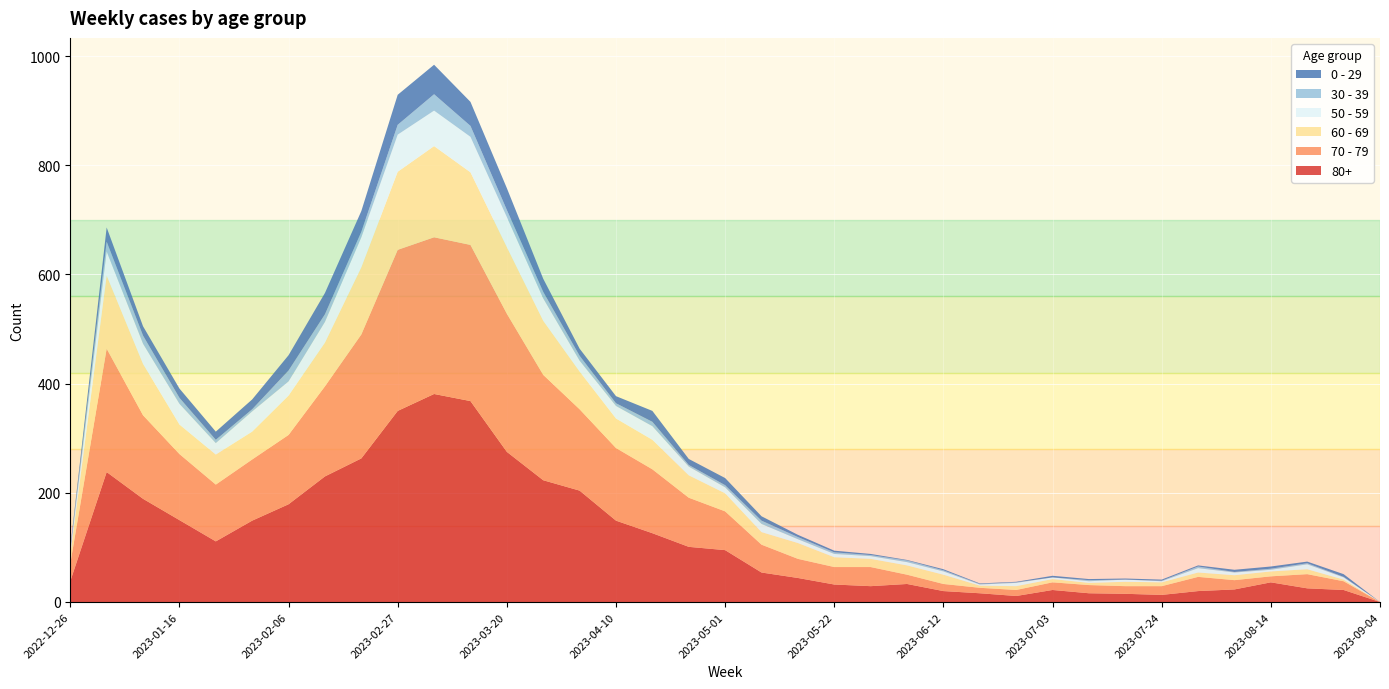

Reading left to right, extract all data points from this chart.

80+: 2022-12-26=38	2023-01-02=238	2023-01-09=189	2023-01-16=150	2023-01-23=111	2023-01-30=149	2023-02-06=179	2023-02-13=230	2023-02-20=263	2023-02-27=350	2023-03-06=381	2023-03-13=368	2023-03-20=275	2023-03-27=223	2023-04-03=204	2023-04-10=149	2023-04-17=126	2023-04-24=101	2023-05-01=95	2023-05-08=54	2023-05-15=44	2023-05-22=32	2023-05-29=29	2023-06-05=33	2023-06-12=20	2023-06-19=16	2023-06-26=11	2023-07-03=22	2023-07-10=16	2023-07-17=15	2023-07-24=13	2023-07-31=20	2023-08-07=23	2023-08-14=36	2023-08-21=25	2023-08-28=22	2023-09-04=0
70 - 79: 2022-12-26=32	2023-01-02=226	2023-01-09=153	2023-01-16=121	2023-01-23=104	2023-01-30=112	2023-02-06=127	2023-02-13=165	2023-02-20=227	2023-02-27=295	2023-03-06=287	2023-03-13=286	2023-03-20=253	2023-03-27=193	2023-04-03=149	2023-04-10=133	2023-04-17=117	2023-04-24=90	2023-05-01=71	2023-05-08=51	2023-05-15=35	2023-05-22=32	2023-05-29=35	2023-06-05=17	2023-06-12=13	2023-06-19=10	2023-06-26=11	2023-07-03=14	2023-07-10=15	2023-07-17=14	2023-07-24=16	2023-07-31=26	2023-08-07=17	2023-08-14=11	2023-08-21=26	2023-08-28=16	2023-09-04=0
60 - 69: 2022-12-26=16	2023-01-02=134	2023-01-09=94	2023-01-16=54	2023-01-23=55	2023-01-30=51	2023-02-06=72	2023-02-13=80	2023-02-20=123	2023-02-27=143	2023-03-06=167	2023-03-13=133	2023-03-20=122	2023-03-27=99	2023-04-03=69	2023-04-10=54	2023-04-17=54	2023-04-24=41	2023-05-01=33	2023-05-08=23	2023-05-15=29	2023-05-22=18	2023-05-29=15	2023-06-05=17	2023-06-12=17	2023-06-19=4	2023-06-26=7	2023-07-03=6	2023-07-10=4	2023-07-17=8	2023-07-24=7	2023-07-31=8	2023-08-07=9	2023-08-14=9	2023-08-21=9	2023-08-28=3	2023-09-04=0
50 - 59: 2022-12-26=5	2023-01-02=44	2023-01-09=37	2023-01-16=38	2023-01-23=21	2023-01-30=37	2023-02-06=26	2023-02-13=38	2023-02-20=55	2023-02-27=68	2023-03-06=65	2023-03-13=65	2023-03-20=55	2023-03-27=41	2023-04-03=20	2023-04-10=23	2023-04-17=25	2023-04-24=16	2023-05-01=11	2023-05-08=15	2023-05-15=7	2023-05-22=6	2023-05-29=5	2023-06-05=6	2023-06-12=6	2023-06-19=2	2023-06-26=6	2023-07-03=3	2023-07-10=3	2023-07-17=4	2023-07-24=2	2023-07-31=8	2023-08-07=5	2023-08-14=3	2023-08-21=9	2023-08-28=4	2023-09-04=0
30 - 39: 2022-12-26=5	2023-01-02=18	2023-01-09=15	2023-01-16=11	2023-01-23=6	2023-01-30=4	2023-02-06=20	2023-02-13=14	2023-02-20=10	2023-02-27=18	2023-03-06=30	2023-03-13=20	2023-03-20=13	2023-03-27=12	2023-04-03=9	2023-04-10=5	2023-04-17=8	2023-04-24=3	2023-05-01=4	2023-05-08=6	2023-05-15=4	2023-05-22=3	2023-05-29=2	2023-06-05=3	2023-06-12=2	2023-06-19=1	2023-06-26=1	2023-07-03=0	2023-07-10=2	2023-07-17=0	2023-07-24=1	2023-07-31=3	2023-08-07=1	2023-08-14=2	2023-08-21=2	2023-08-28=1	2023-09-04=0
0 - 29: 2022-12-26=4	2023-01-02=26	2023-01-09=17	2023-01-16=17	2023-01-23=15	2023-01-30=18	2023-02-06=28	2023-02-13=39	2023-02-20=38	2023-02-27=55	2023-03-06=54	2023-03-13=44	2023-03-20=40	2023-03-27=24	2023-04-03=13	2023-04-10=13	2023-04-17=20	2023-04-24=11	2023-05-01=13	2023-05-08=8	2023-05-15=4	2023-05-22=3	2023-05-29=2	2023-06-05=1	2023-06-12=2	2023-06-19=1	2023-06-26=1	2023-07-03=3	2023-07-10=2	2023-07-17=2	2023-07-24=2	2023-07-31=2	2023-08-07=4	2023-08-14=4	2023-08-21=3	2023-08-28=5	2023-09-04=0